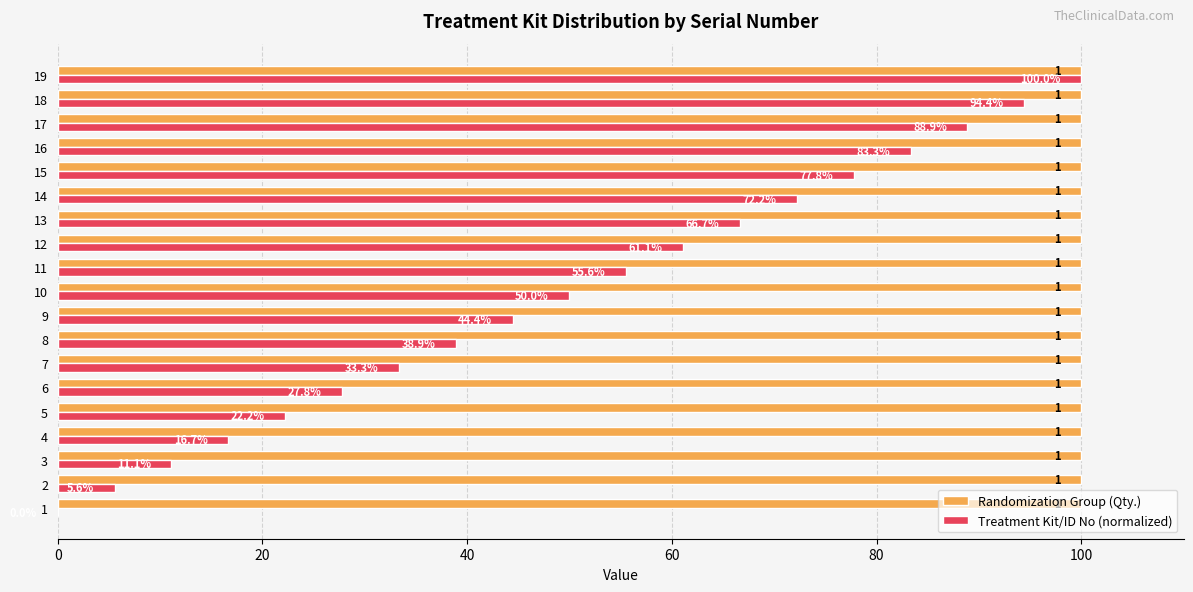

What is the approximate value of Randomization Group (Qty.) at 16?

100.0